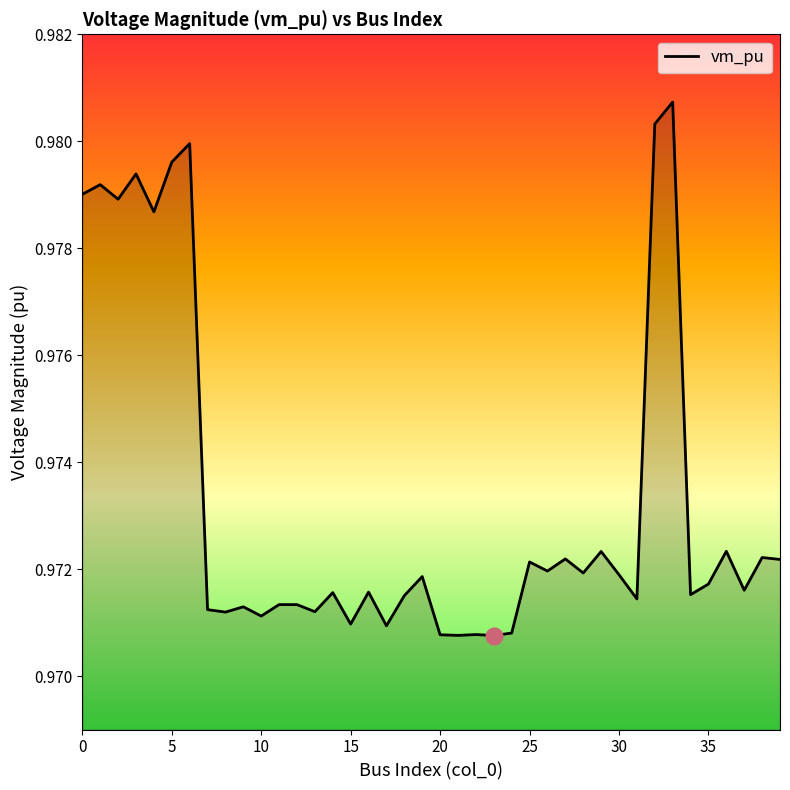

How many interior local valleys (lower than both neighbors) does the data have?

14